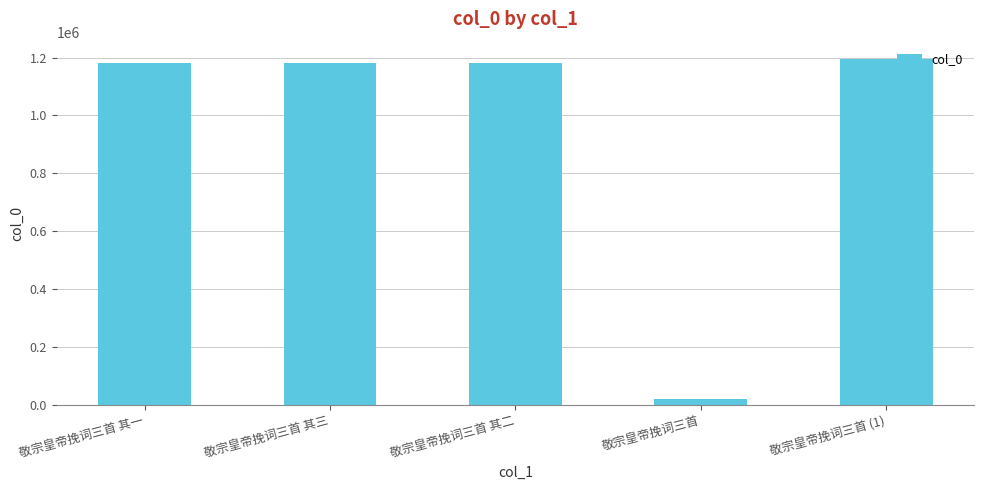

What is the value of the 1st bar from the left?

1182125